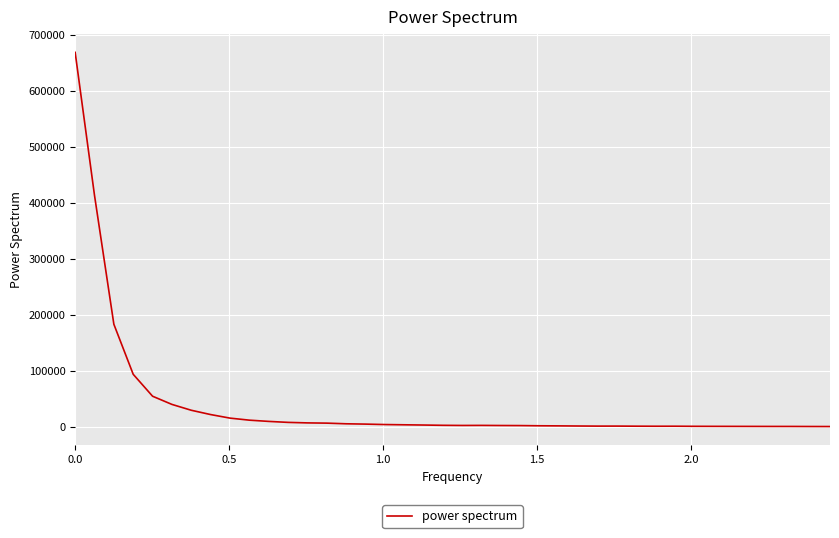

What is the difference between the maximum and minimum values?

667592.2